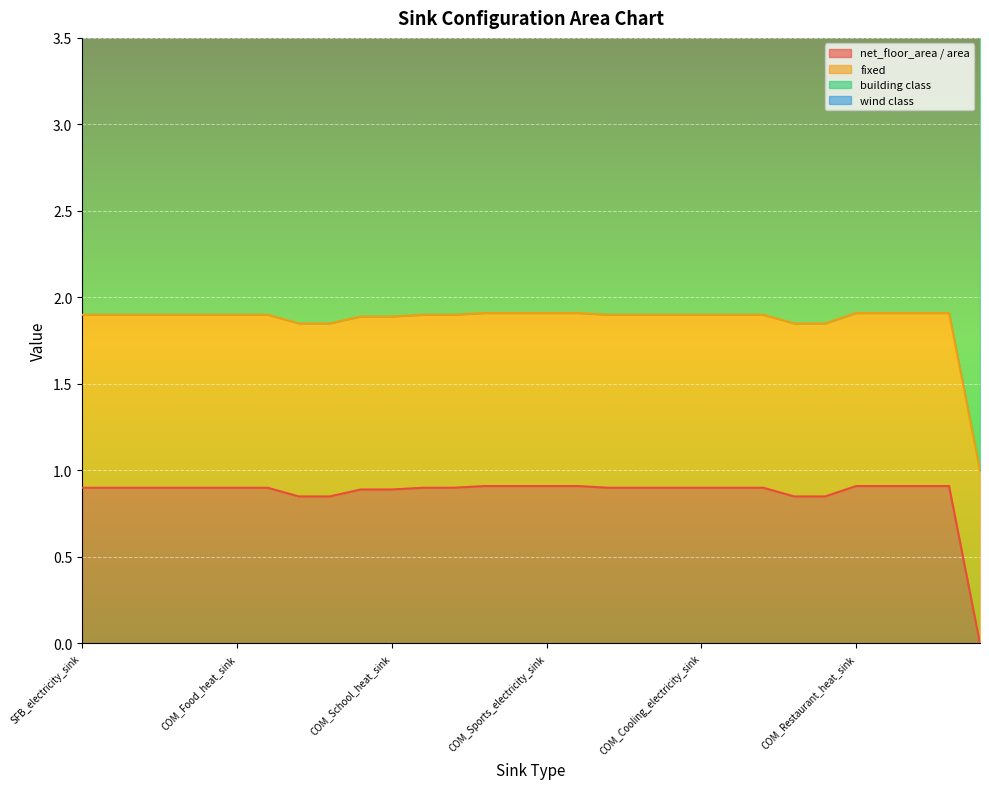

True or false: fixed and wind class intersect in this chart.

False